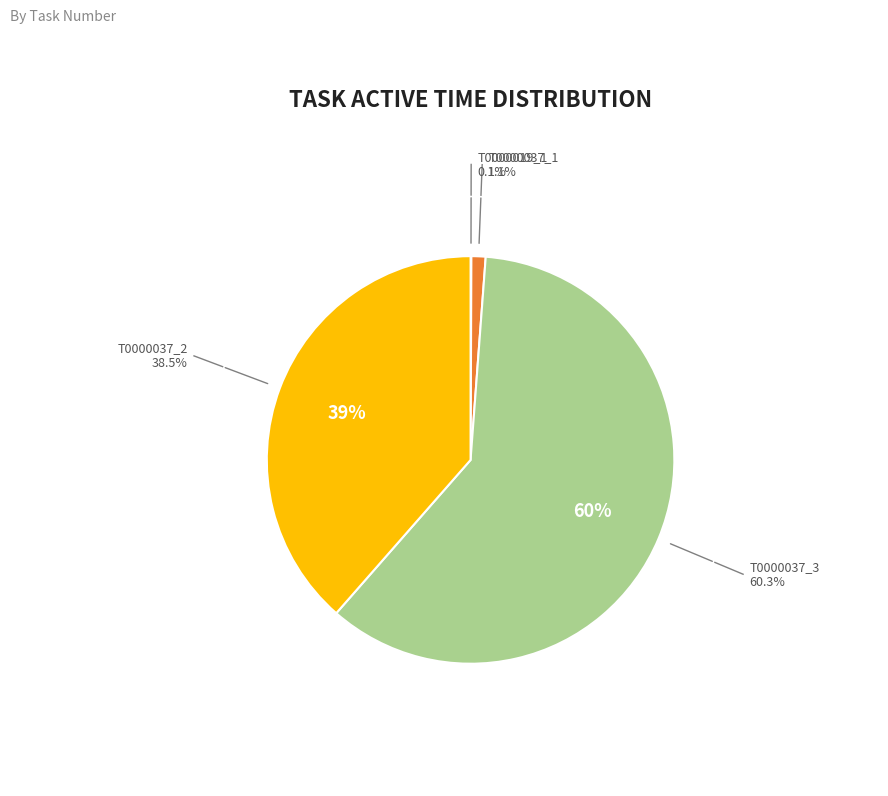

To the nearest percent, what is the difference between the T0000037_1 and T0000037_3 slice percentages?

59%